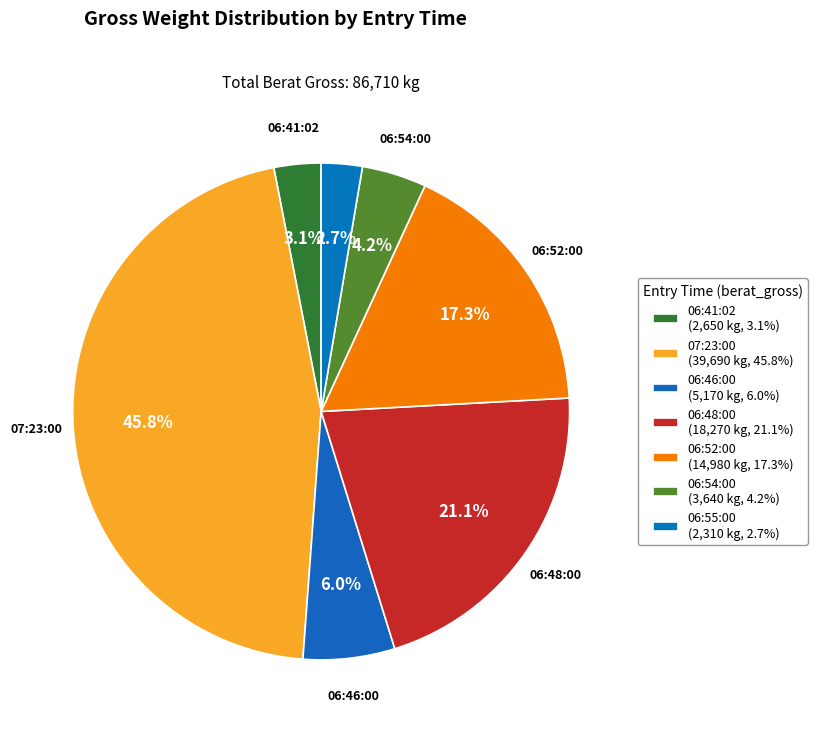

The 06:52:00 slice represents 28% of the pie. True or false?

False